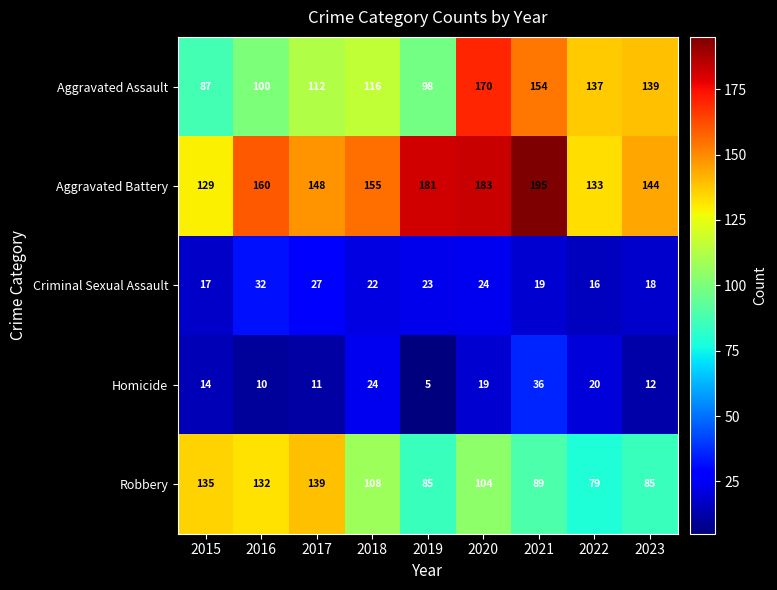

True or false: Homicide has a value of 20 at 2022.

True